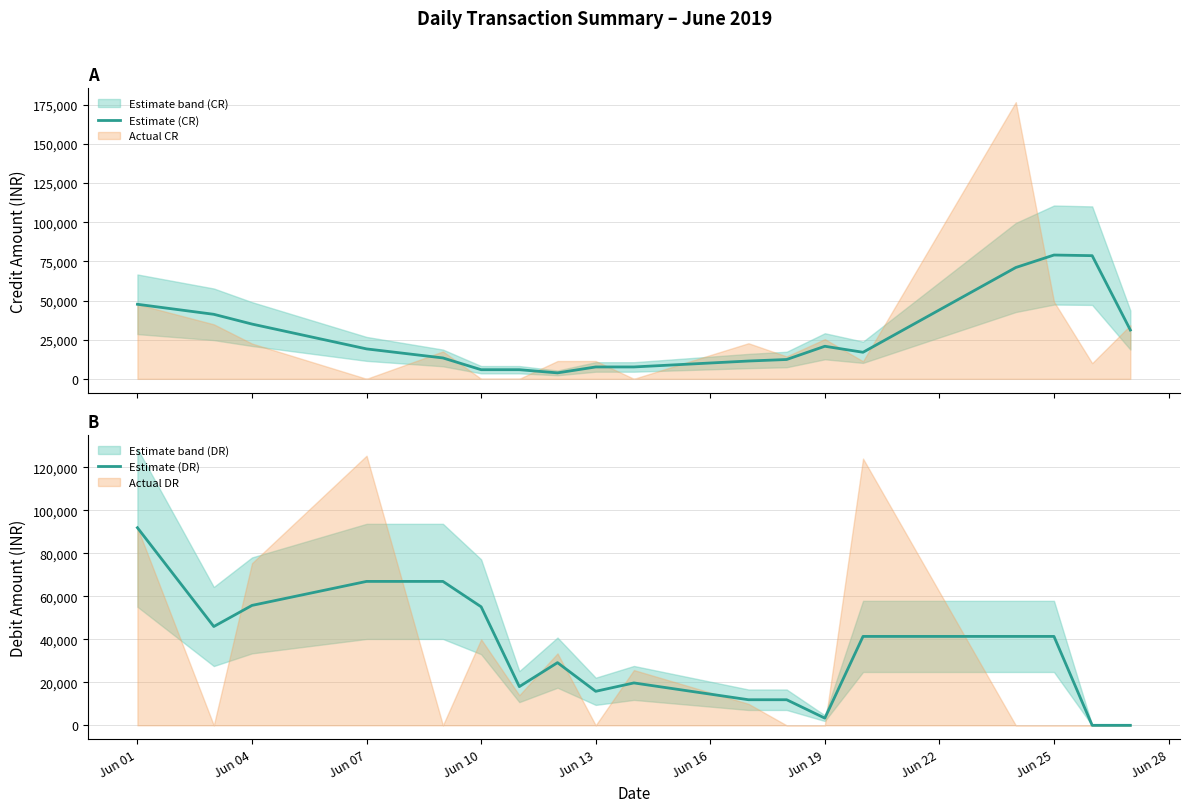

How many values in the Estimate (CR) series are below 19104?

9